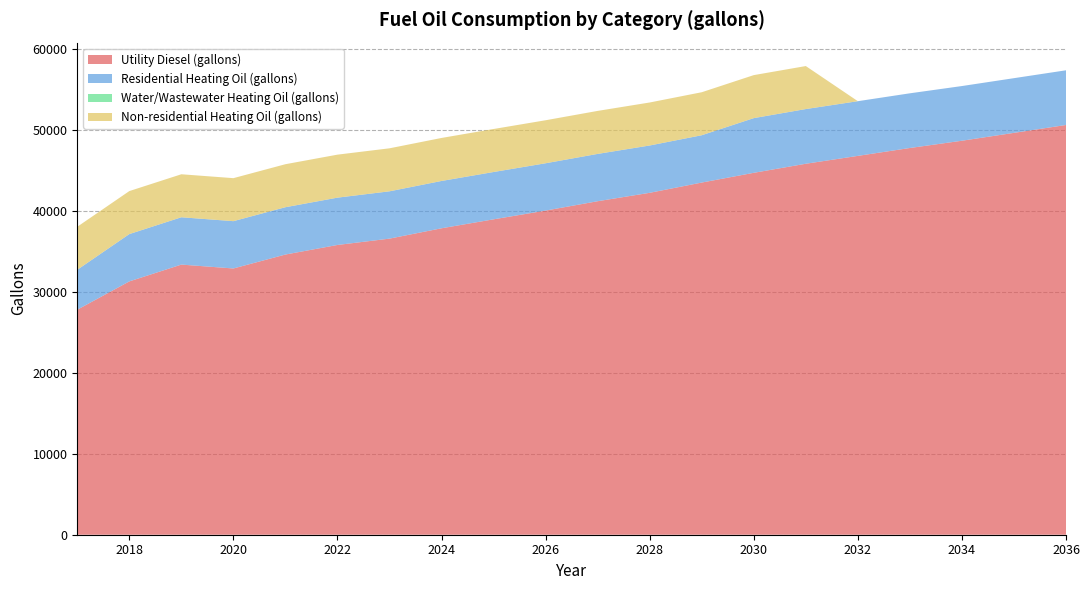

Reading left to right, list all the values displayed in this chart.

Utility Diesel (gallons): 2017=27805.1	2018=31303.2	2019=33381.8	2020=32900.7	2021=34624.2	2022=35806.0	2023=36589.1	2024=37868.4	2025=38974.8	2026=40056.0	2027=41211.7	2028=42251.2	2029=43518.0	2030=44721.9	2031=45842.1	2032=46814.5	2033=47788.6	2034=48686.1	2035=49659.1	2036=50632.2
Residential Heating Oil (gallons): 2017=4935.2	2018=5846.6	2019=5846.6	2020=5846.6	2021=5846.6	2022=5846.6	2023=5846.6	2024=5846.6	2025=5846.6	2026=5846.6	2027=5846.6	2028=5846.6	2029=5846.6	2030=6757.9	2031=6757.9	2032=6757.9	2033=6757.9	2034=6757.9	2035=6757.9	2036=6757.9
Water/Wastewater Heating Oil (gallons): 2017=0.0	2018=0.0	2019=0.0	2020=0.0	2021=0.0	2022=0.0	2023=0.0	2024=0.0	2025=0.0	2026=0.0	2027=0.0	2028=0.0	2029=0.0	2030=0.0	2031=0.0	2032=0.0	2033=0.0	2034=0.0	2035=0.0	2036=0.0
Non-residential Heating Oil (gallons): 2017=5314.2	2018=5314.2	2019=5314.2	2020=5314.2	2021=5314.2	2022=5314.2	2023=5314.2	2024=5314.2	2025=5314.2	2026=5314.2	2027=5314.2	2028=5314.2	2029=5314.2	2030=5314.2	2031=5314.2	2032=0.0	2033=0.0	2034=0.0	2035=0.0	2036=0.0